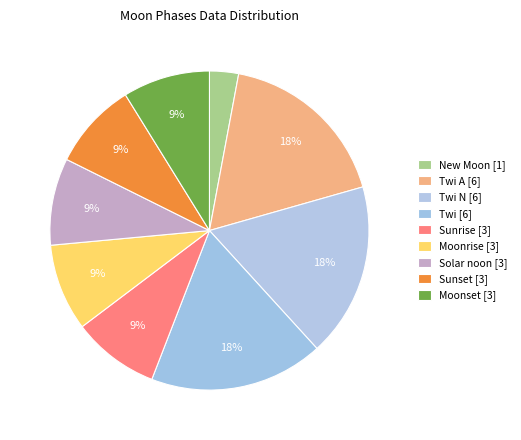

How many slices are in this pie chart?

9